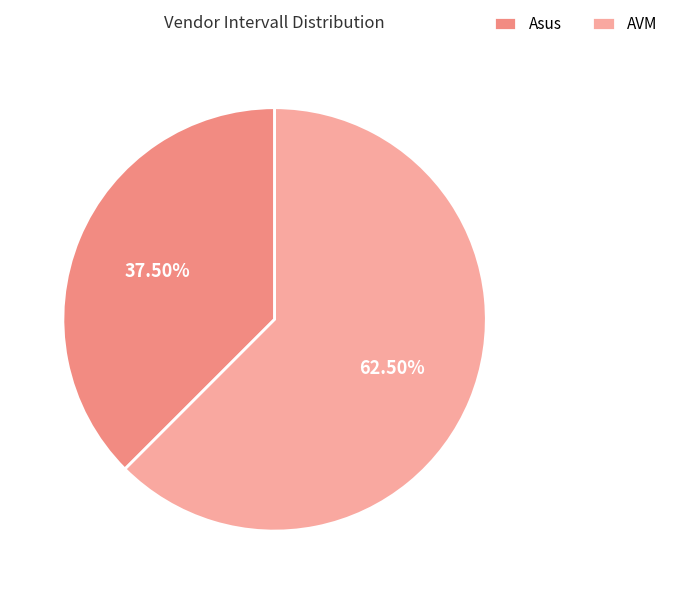

What is the majority slice?

AVM